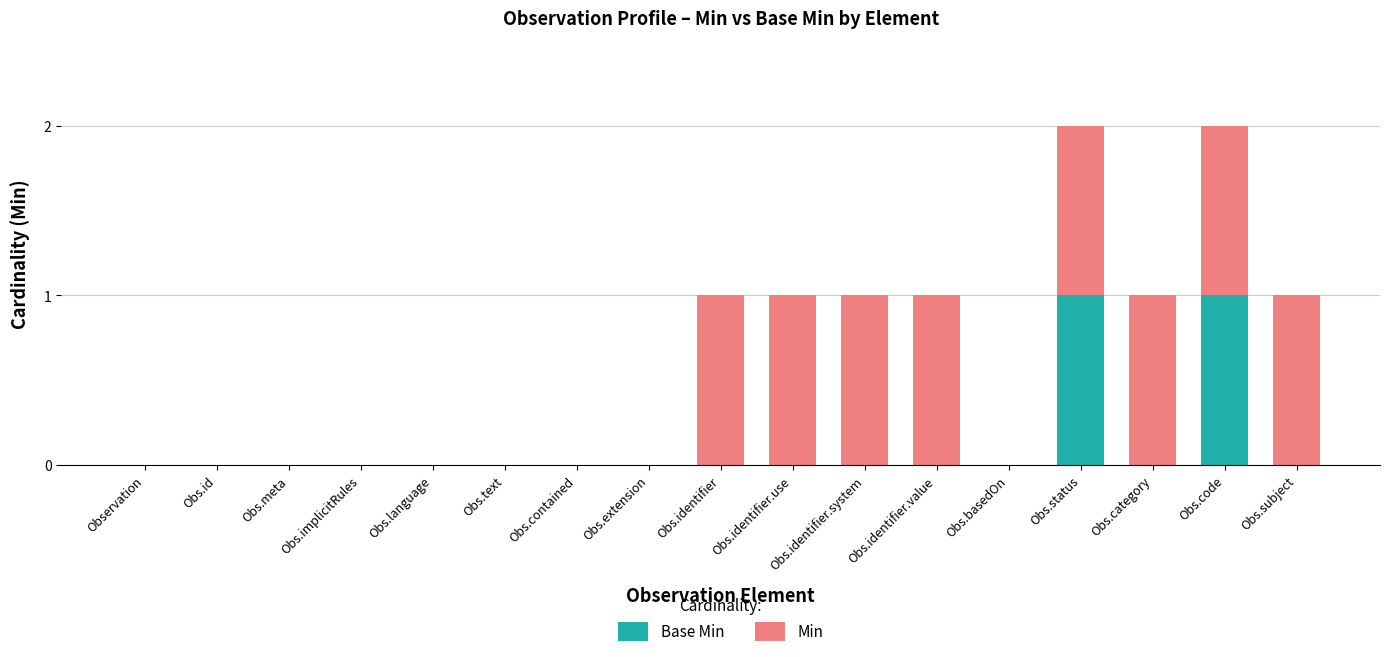

Between Obs.identifier and Obs.status, which is larger?

Obs.status